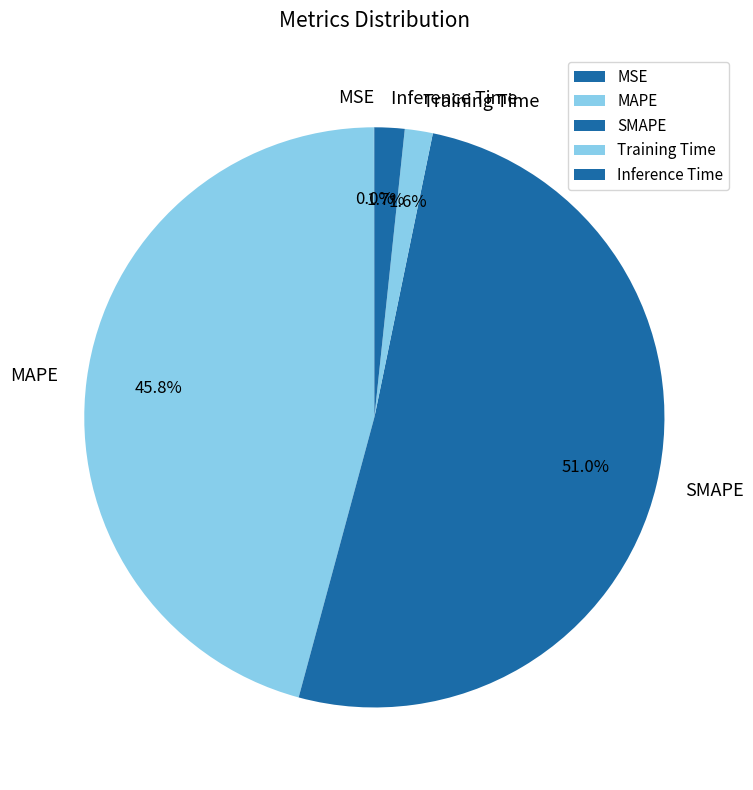

To the nearest percent, what is the difference between the largest and smallest slice percentages?

51%